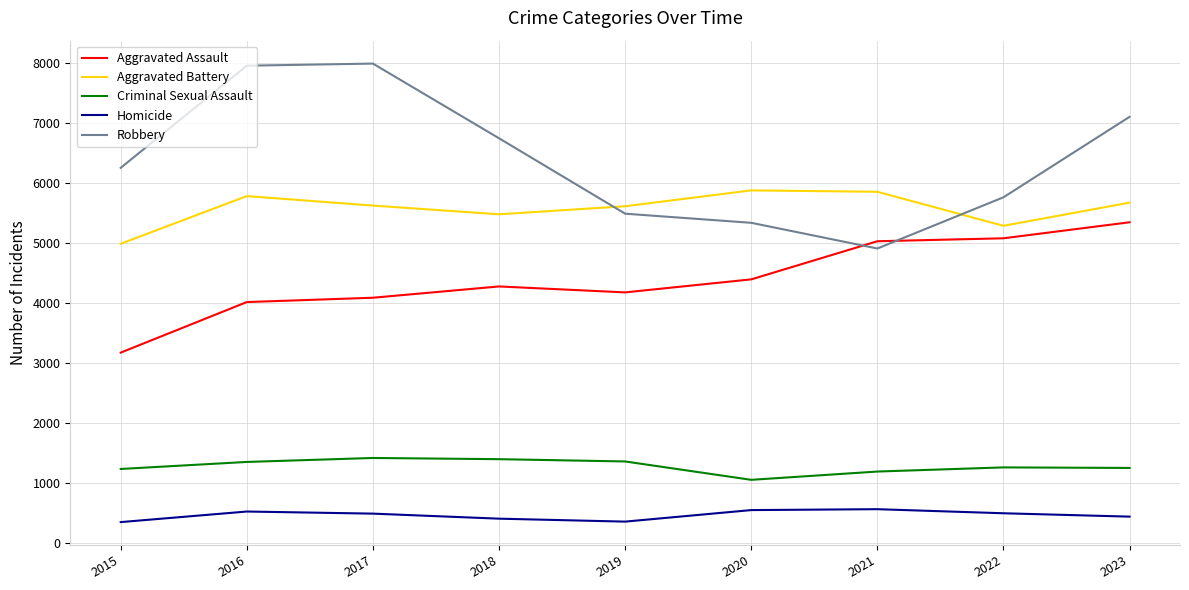

Which series has the widest spread of values?

Robbery